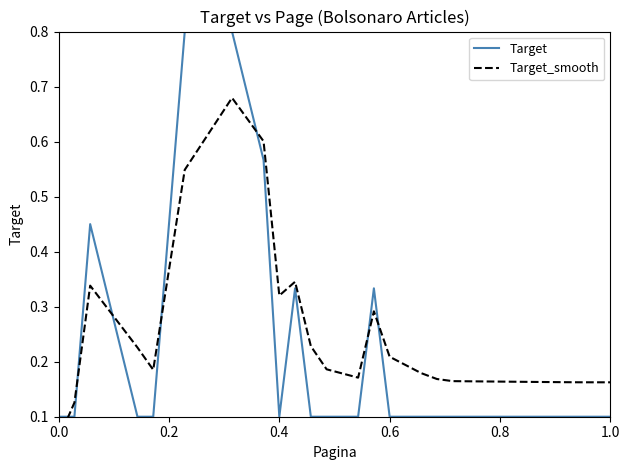

Is it true that Target equals 0.1 at 1.0?

True